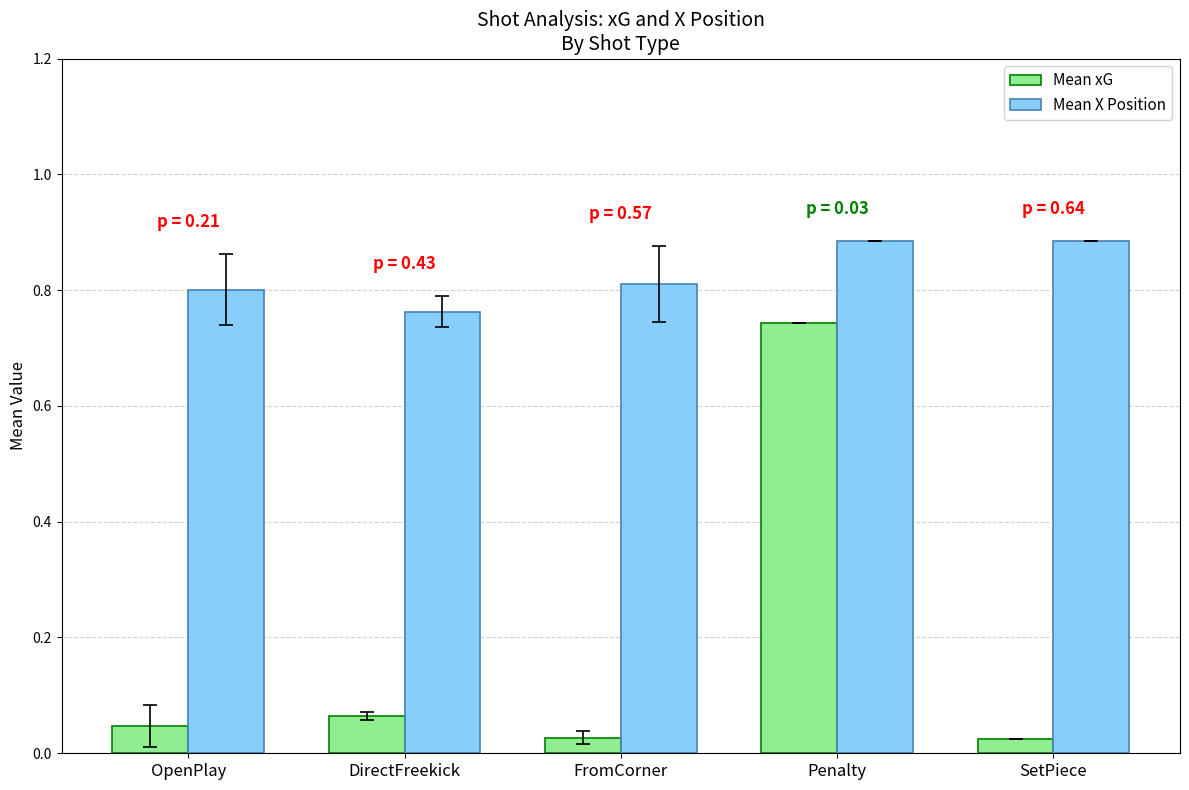

At which category is the sum across all series the highest?

Penalty